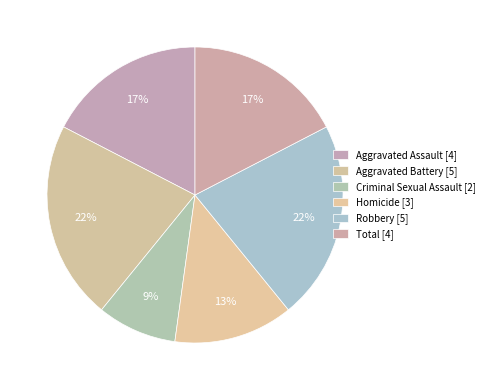

What is the largest slice in the pie chart?

Aggravated Battery